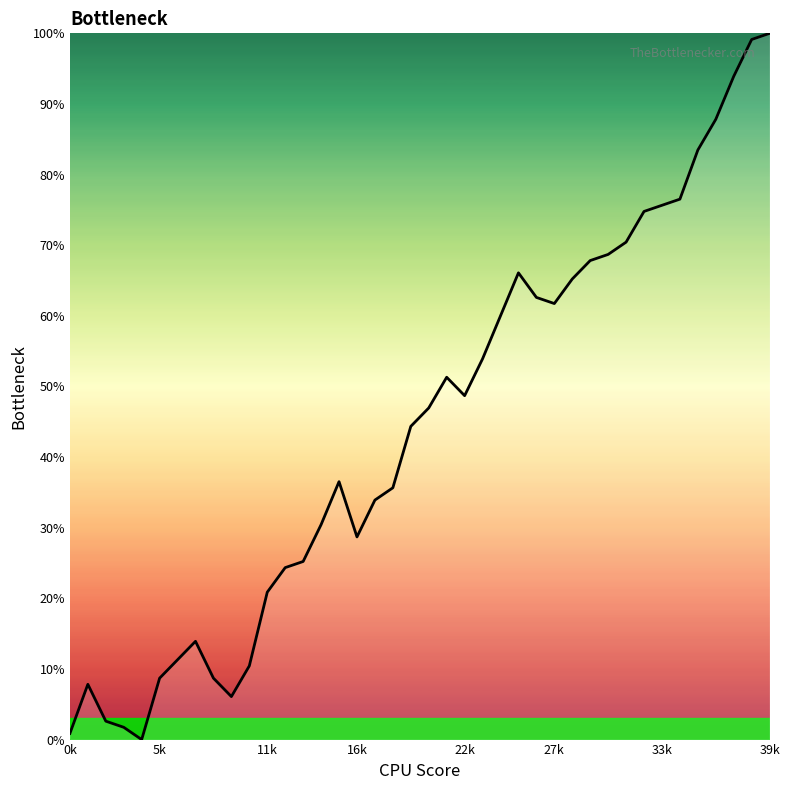

What is the difference between the maximum and minimum values?

100.0